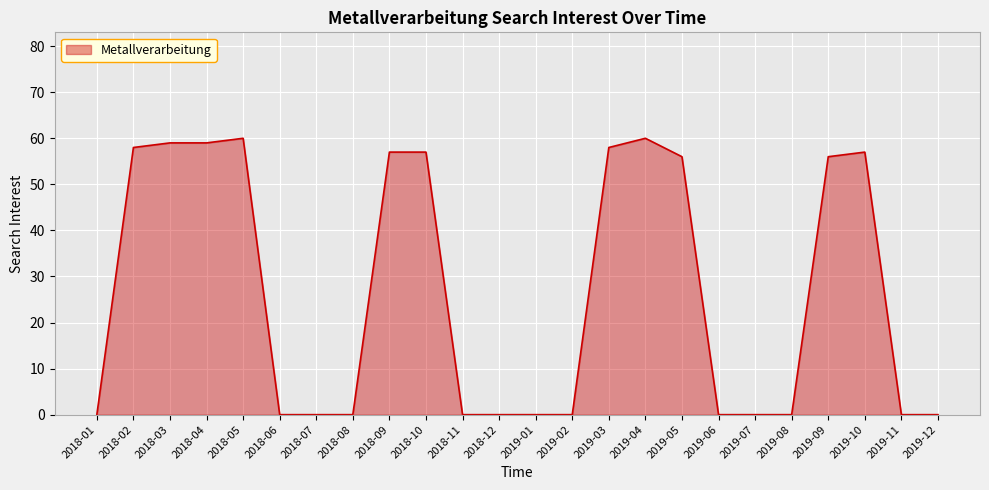

The chart shows a value of -34 at 2019-06. True or false?

False